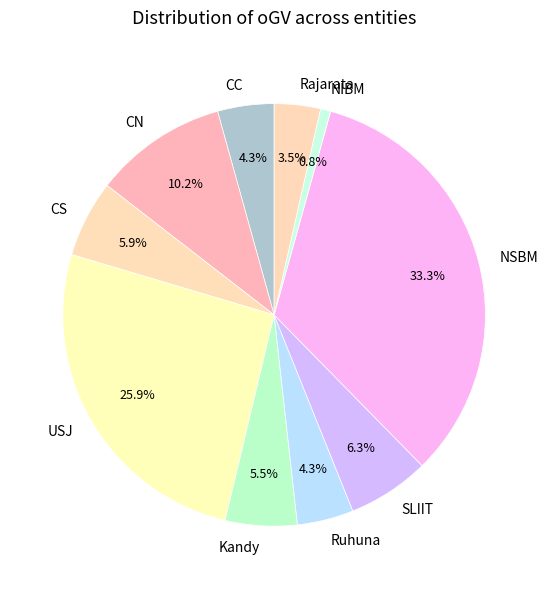

What is the ratio of the value at Ruhuna to the value at USJ?

0.2